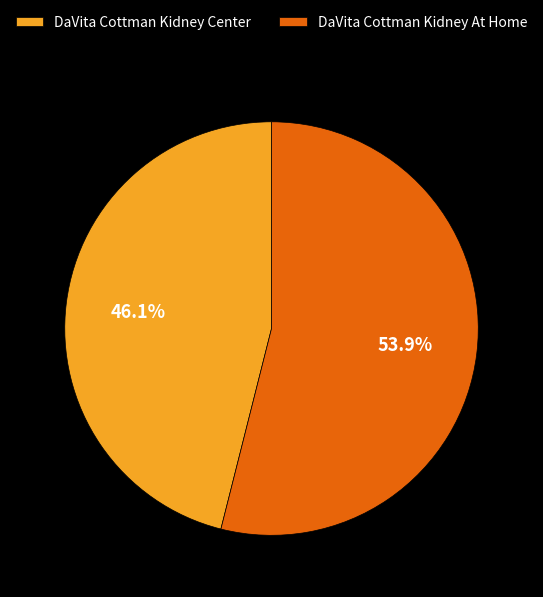

What is the ratio of the value at DaVita Cottman Kidney At Home to the value at DaVita Cottman Kidney Center?

1.2